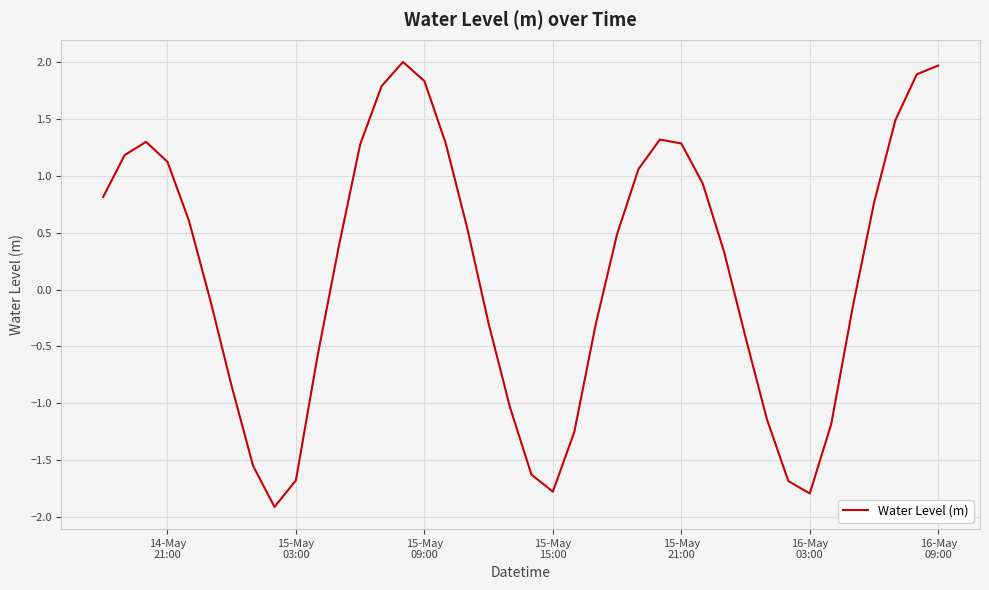

What is the greatest value displayed?

2.0